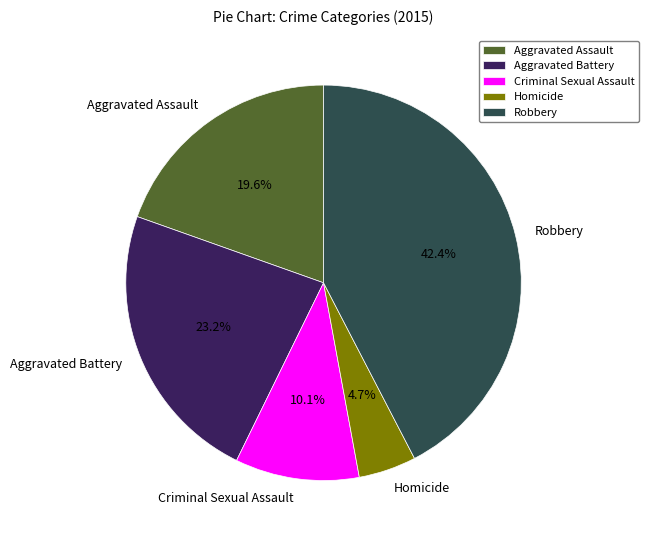

To the nearest percent, what is the average slice percentage?

20%